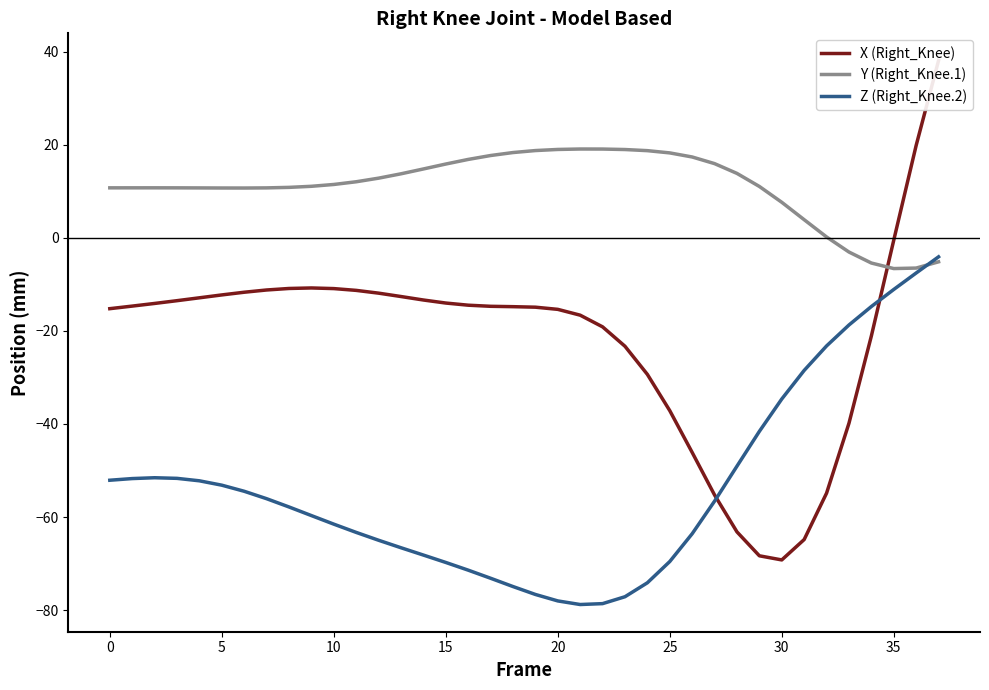

Is it true that Z (Right_Knee.2) equals -6.9 at 32?

False